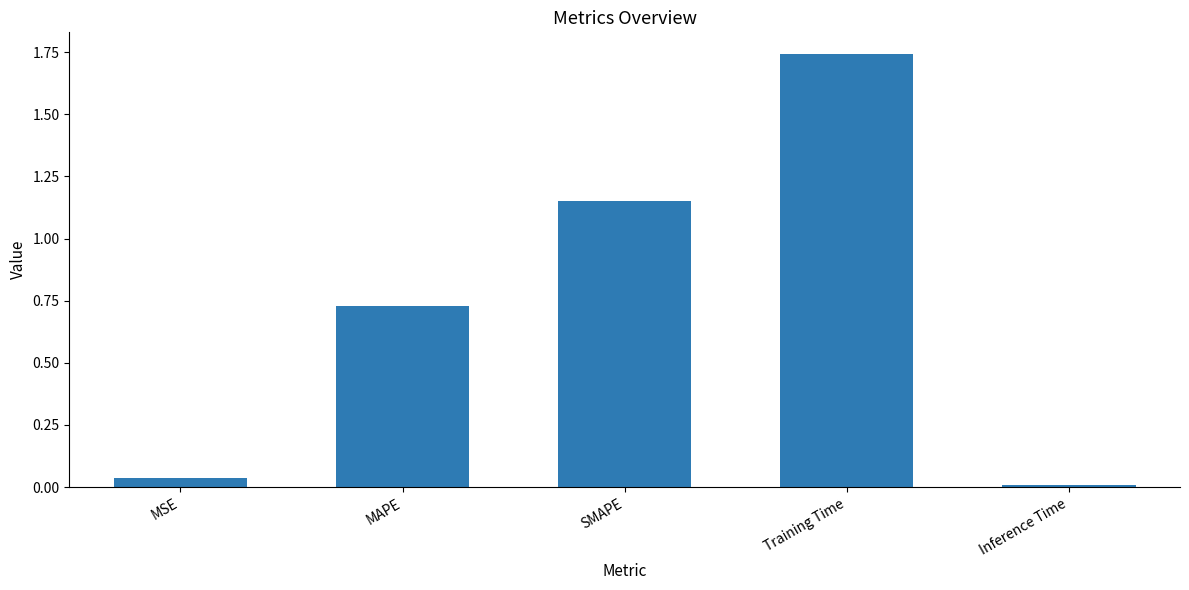

Does the chart contain stacked bars?

No